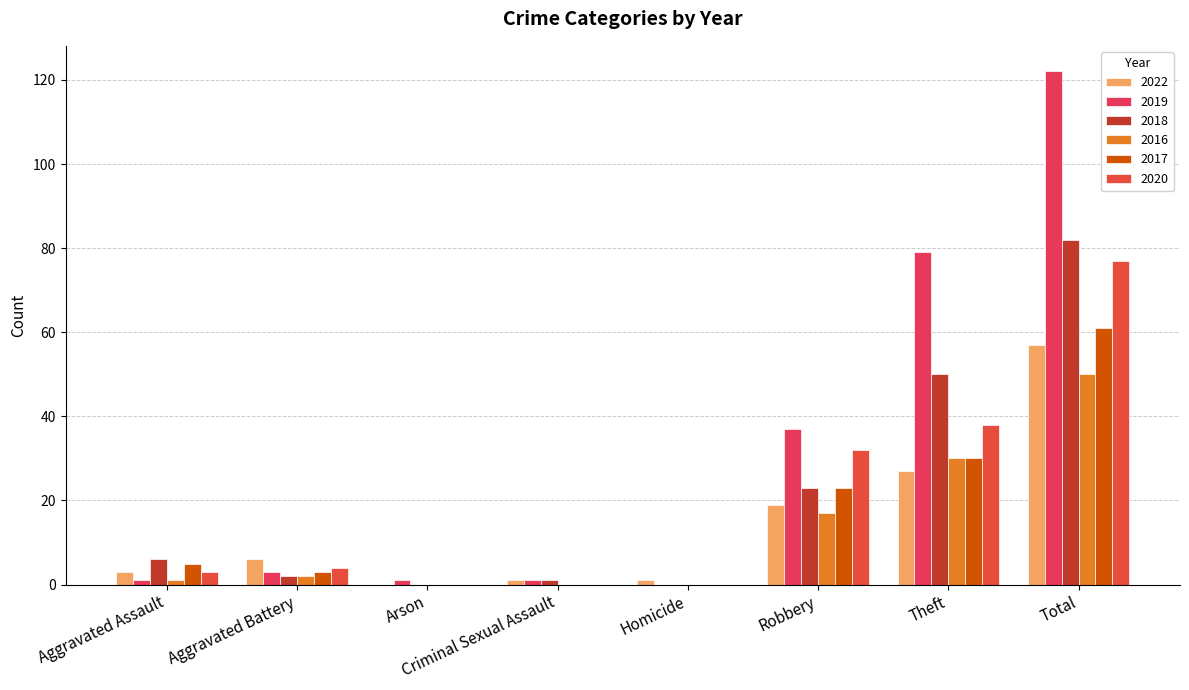

Does the chart contain stacked bars?

No